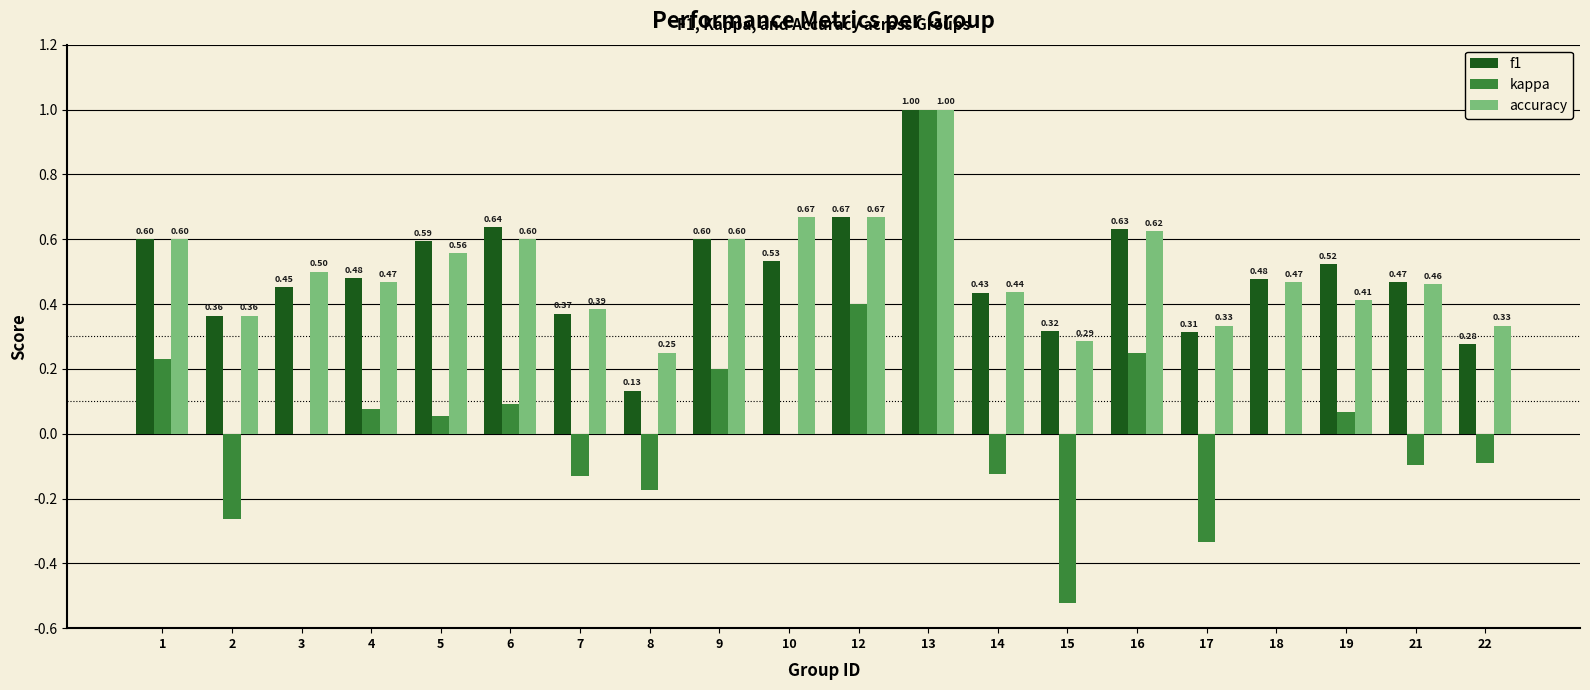

The value of kappa at 2 is -0.5. True or false?

False